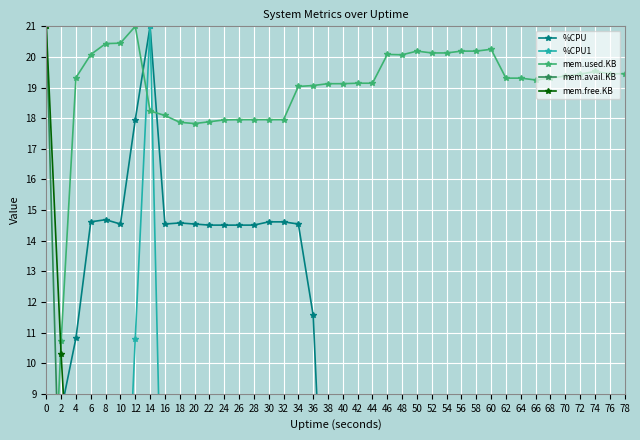

The value of mem.free.KB at 32 is 3.0. True or false?

True